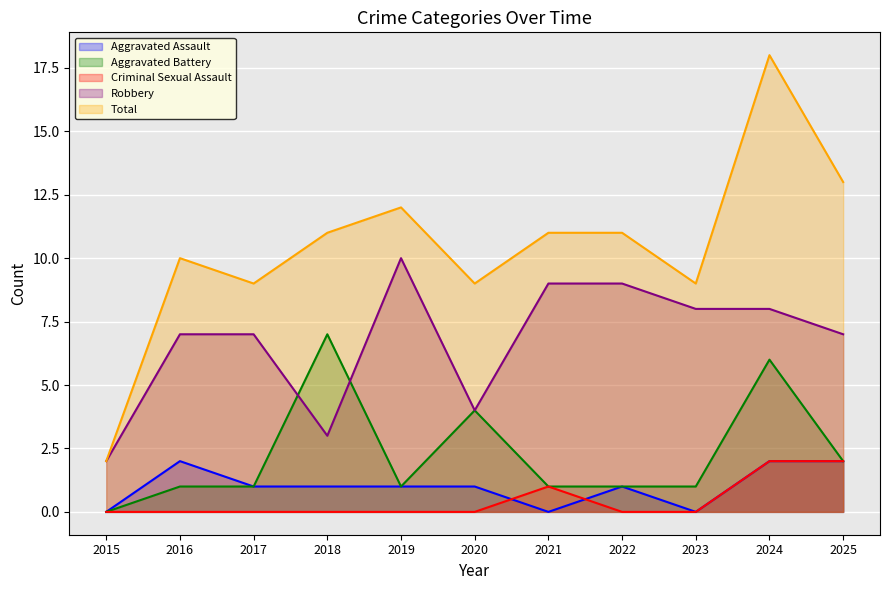

Reading left to right, what are all the values shown in this chart?

Aggravated Assault: 0	2	1	1	1	1	0	1	0	2	2
Aggravated Battery: 0	1	1	7	1	4	1	1	1	6	2
Criminal Sexual Assault: 0	0	0	0	0	0	1	0	0	2	2
Robbery: 2	7	7	3	10	4	9	9	8	8	7
Total: 2	10	9	11	12	9	11	11	9	18	13